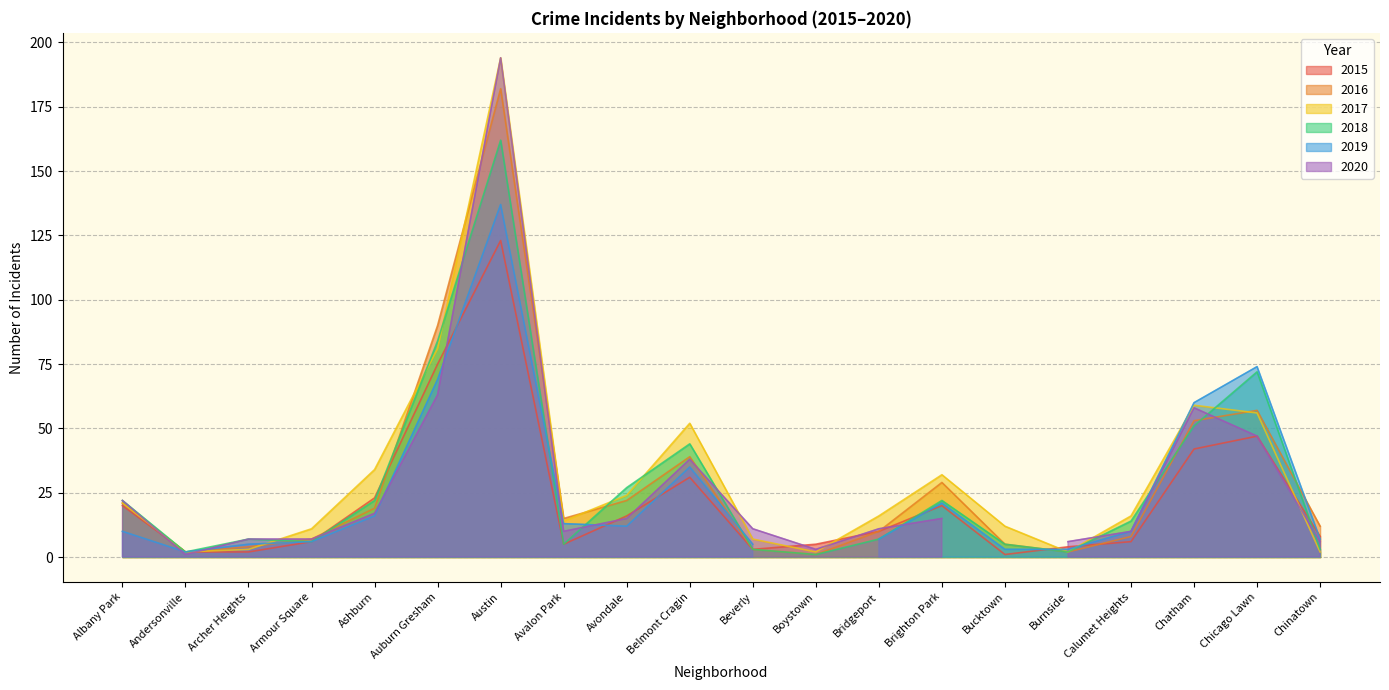

What is the difference between the second highest and minimum values in the 2017 series?

79